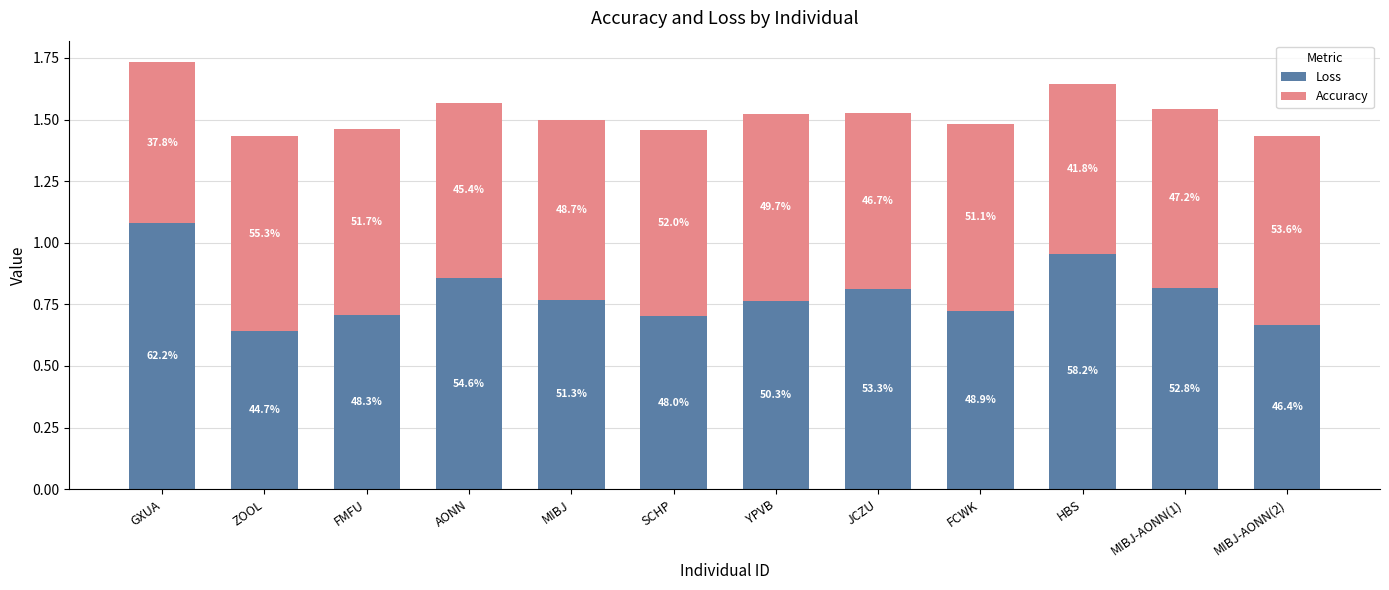

What are all the series names shown in the legend?

Loss, Accuracy